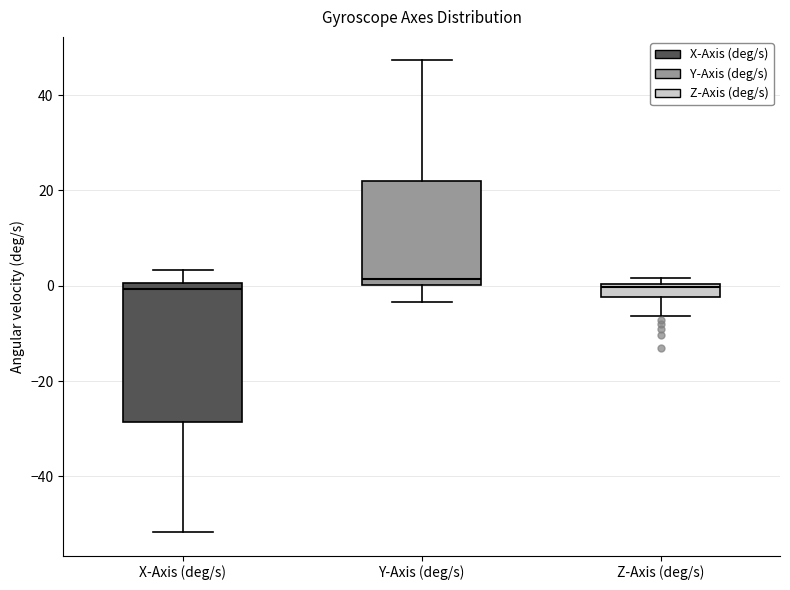

Which box is the tallest, from its lower edge to its upper edge?

X-Axis (deg/s)